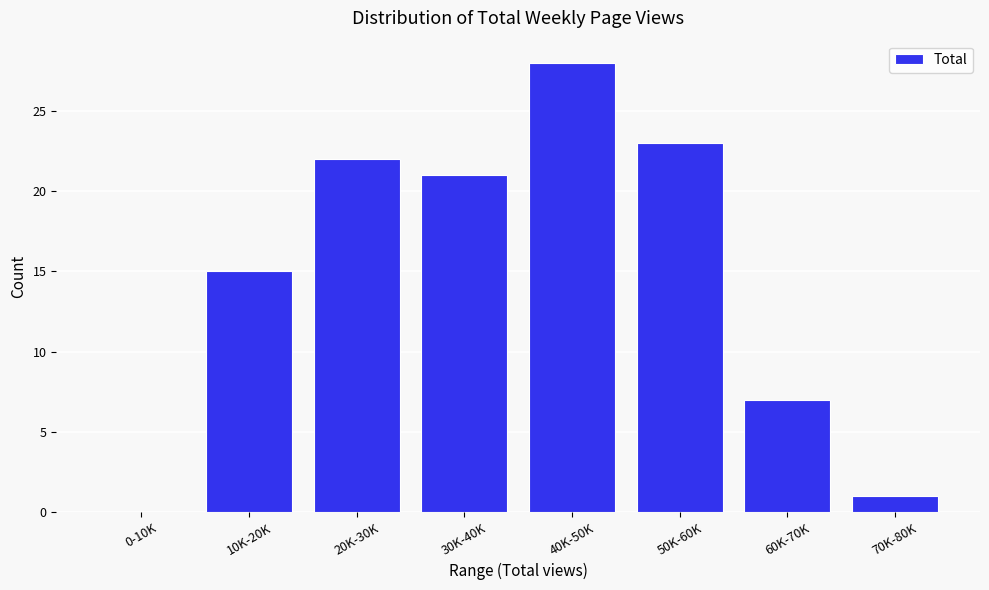

Reading left to right, list all the values displayed in this chart.

0-10K=0	10K-20K=15	20K-30K=22	30K-40K=21	40K-50K=28	50K-60K=23	60K-70K=7	70K-80K=1